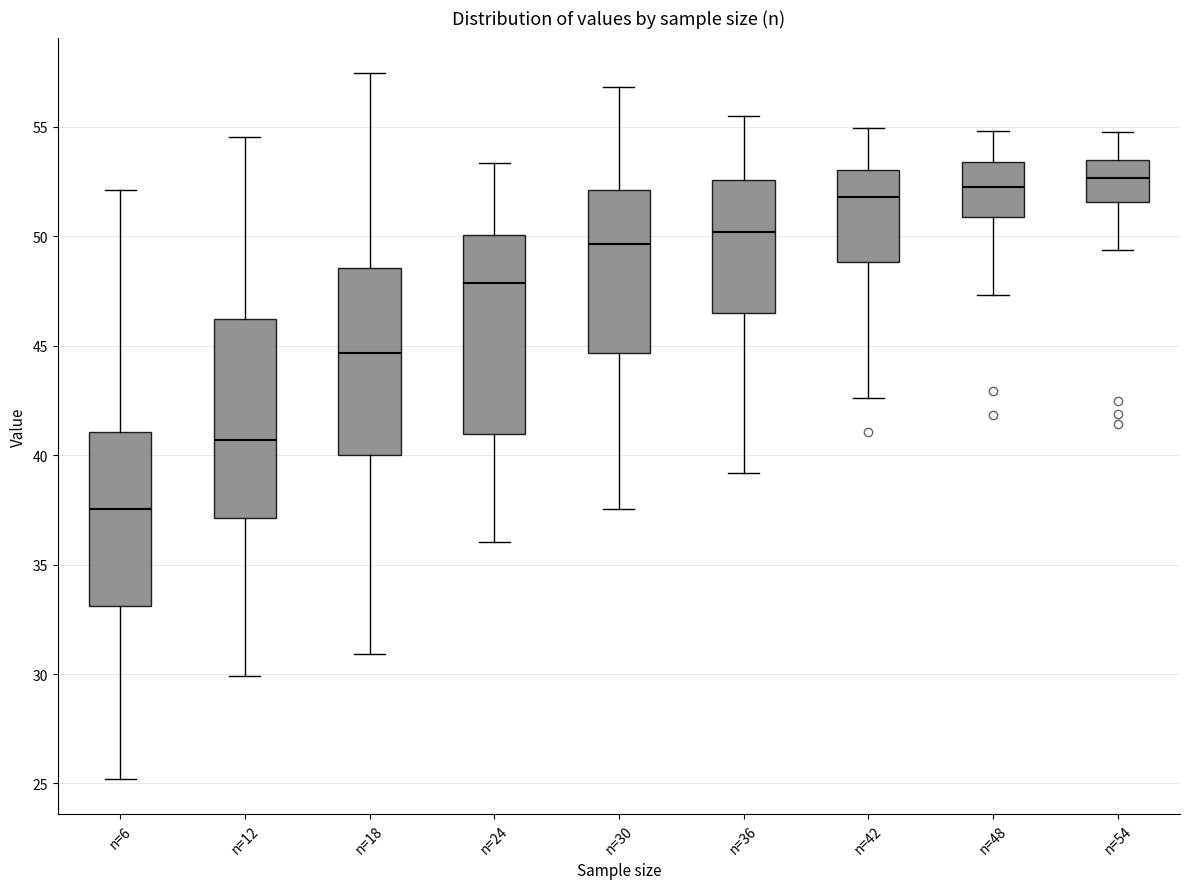

Where is the lower edge of the box for n=42 on the y-axis? The values are not printed on the chart, so give them approximately, as read against the axis.

49.0